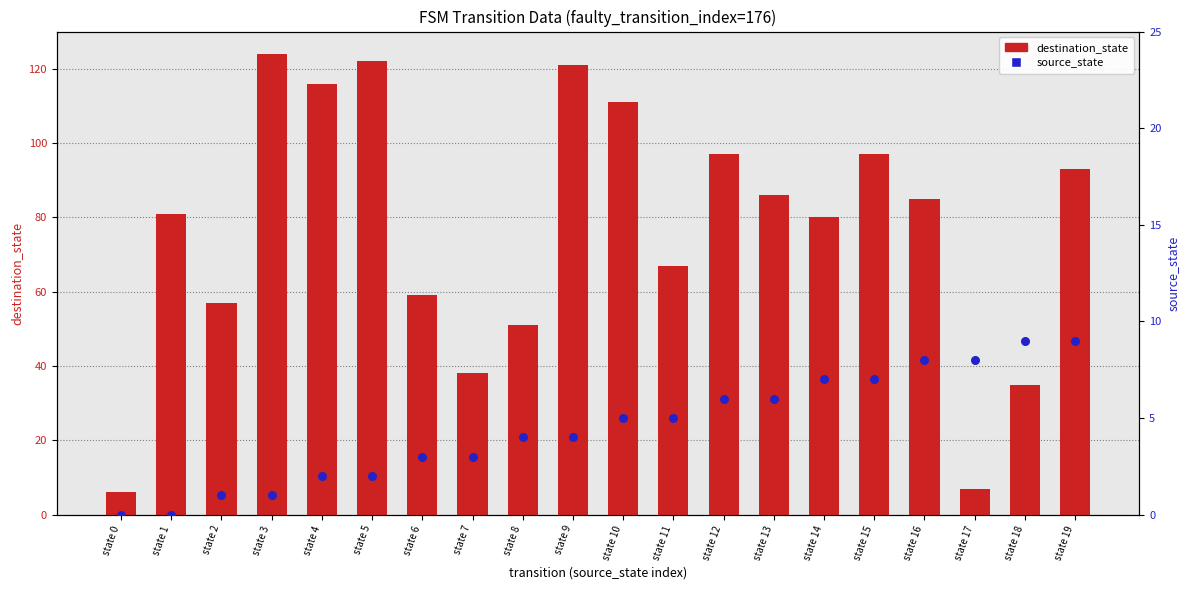

Which series has the widest spread of Y values?

destination_state